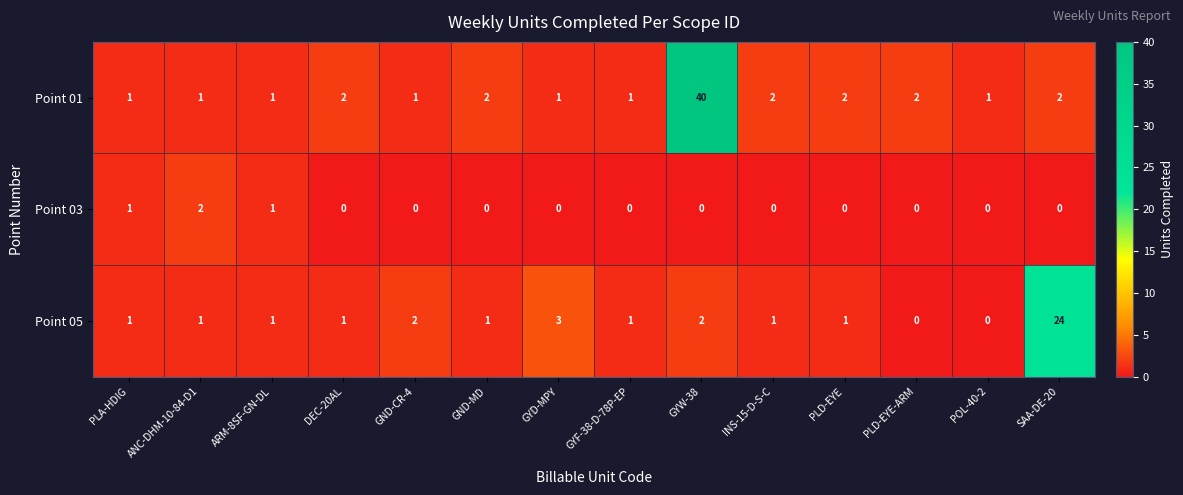

Which category has the highest value across all series?

GYW-38